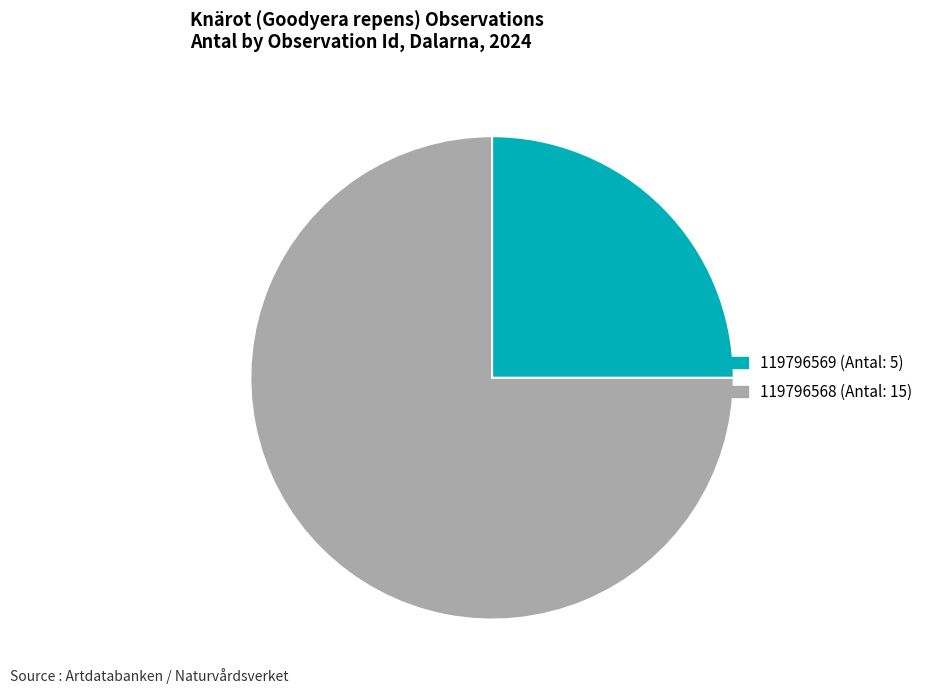

What is the ratio of the value at 119796569 (Antal: 5) to the value at 119796568 (Antal: 15)?

0.3